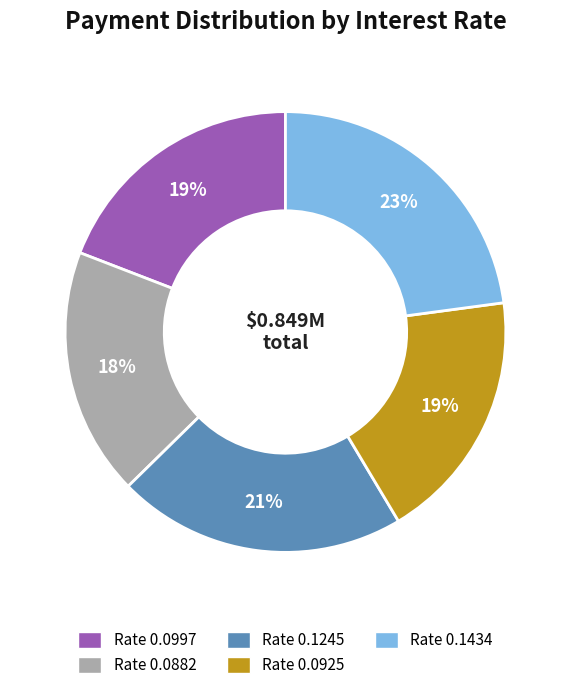

To the nearest percent, what is the average slice percentage?

20%